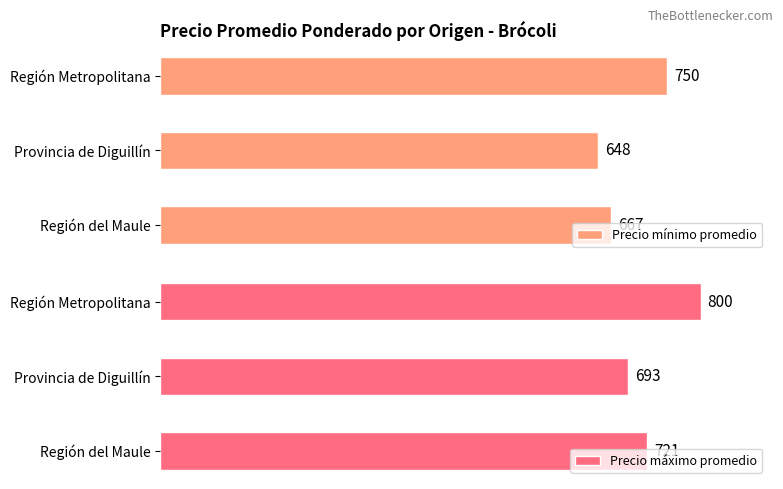

Where is Precio mínimo promedio nearest to the value 699?

Región del Maule